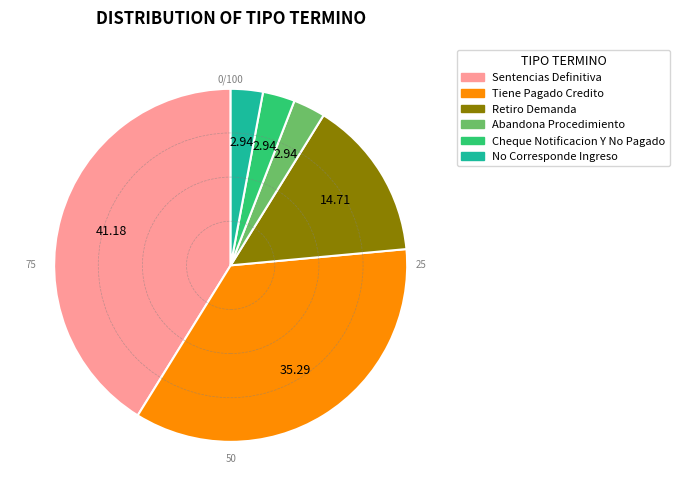

Between Tiene Pagado Credito and No Corresponde Ingreso, which is larger?

Tiene Pagado Credito